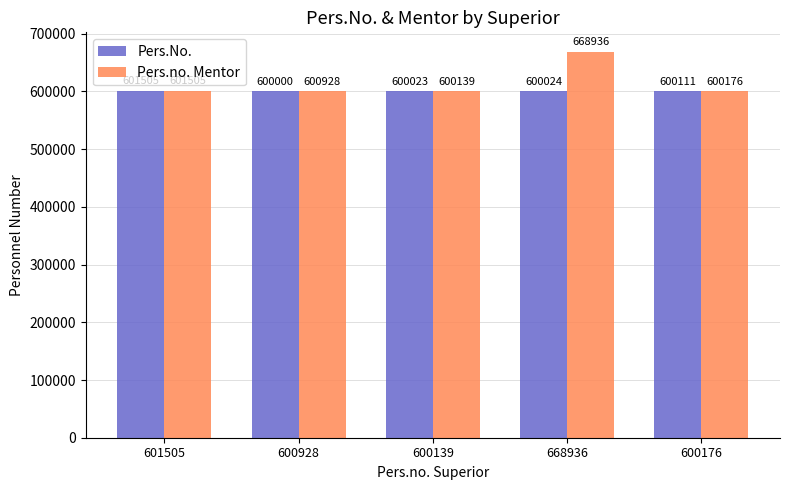

How many data points in Pers.No. are less than 600024?

2